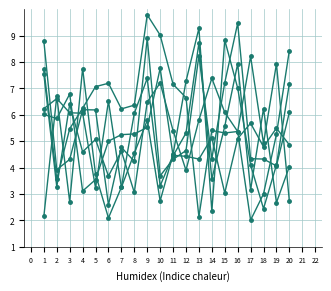

Count the number of categories in the chart.

20